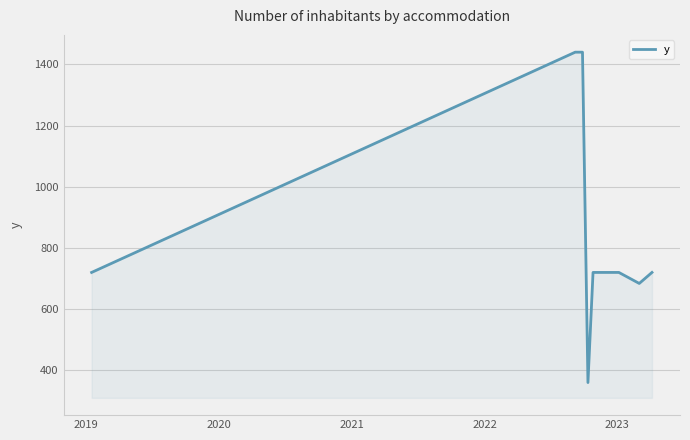

What is the difference between the maximum and minimum values?

1080